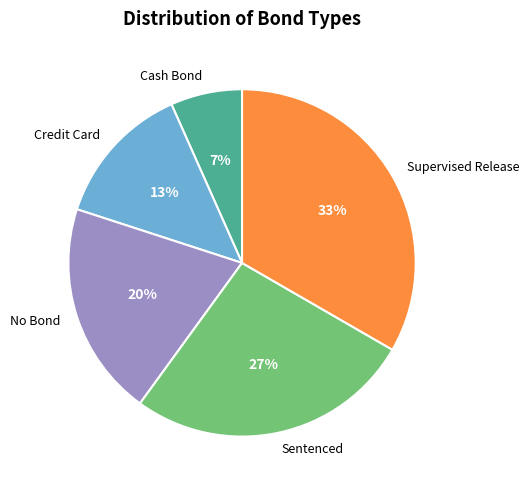

Which category has the smallest portion of the pie?

Cash Bond